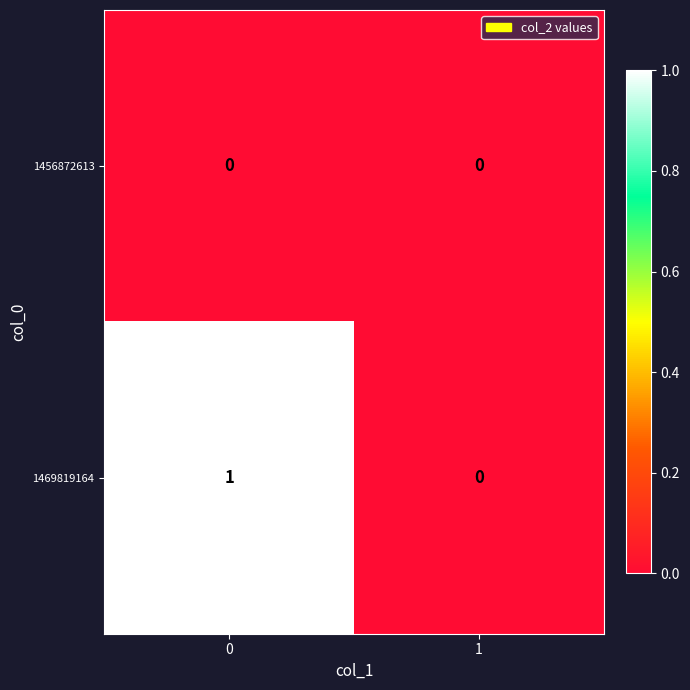

Which series has the largest range (max minus min)?

1469819164